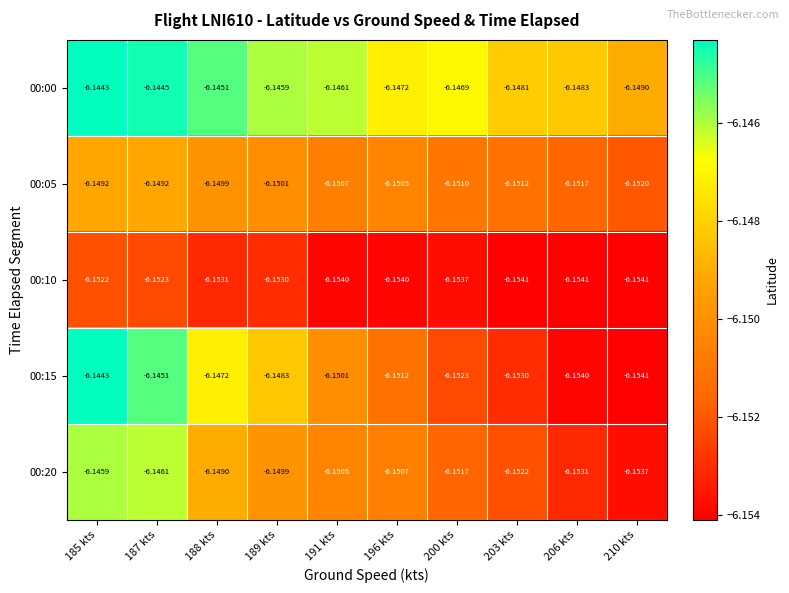

Is the value of 00:10 at 189 kts greater than the value of 00:00 at 203 kts?

No